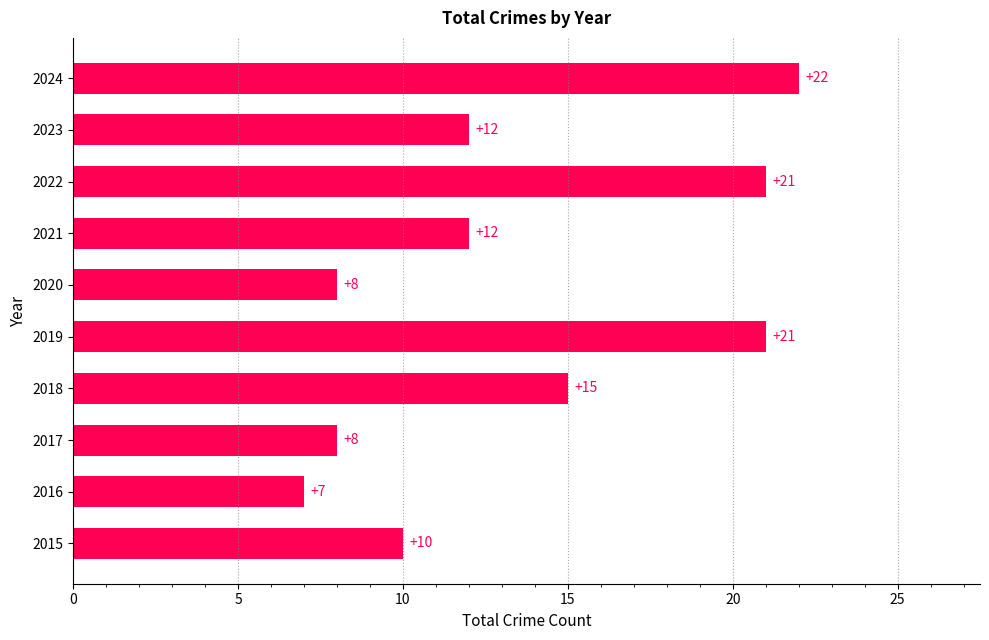

Which label corresponds to the smallest value in the chart?

2016